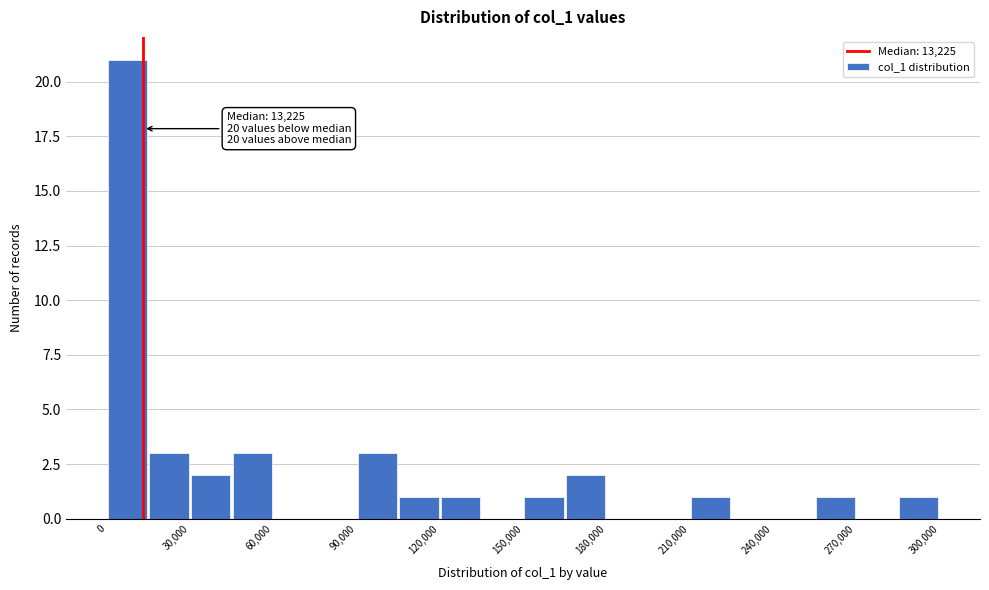

Read against the x-axis, roughly where is the centre of the tallest bar?

10000